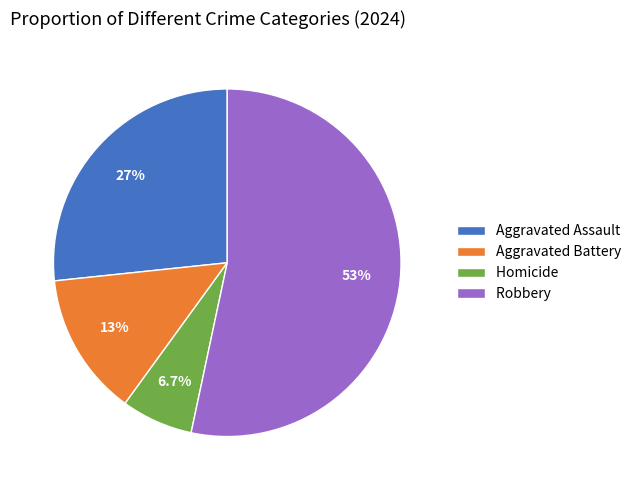

Do Robbery and Aggravated Assault together represent more than half of the pie?

Yes